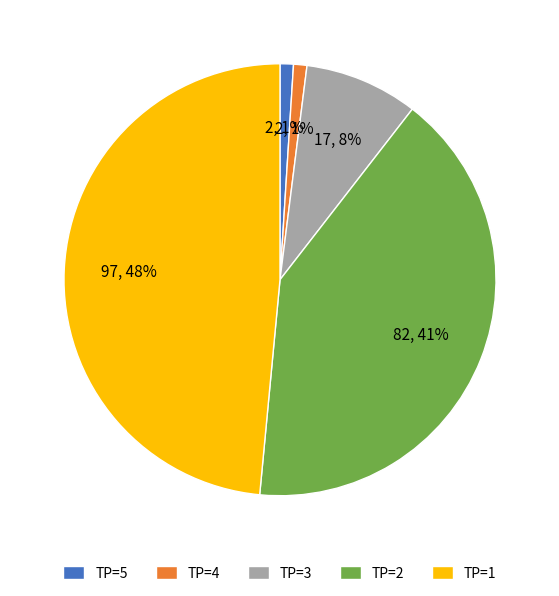

Is there a majority slice in this chart?

No